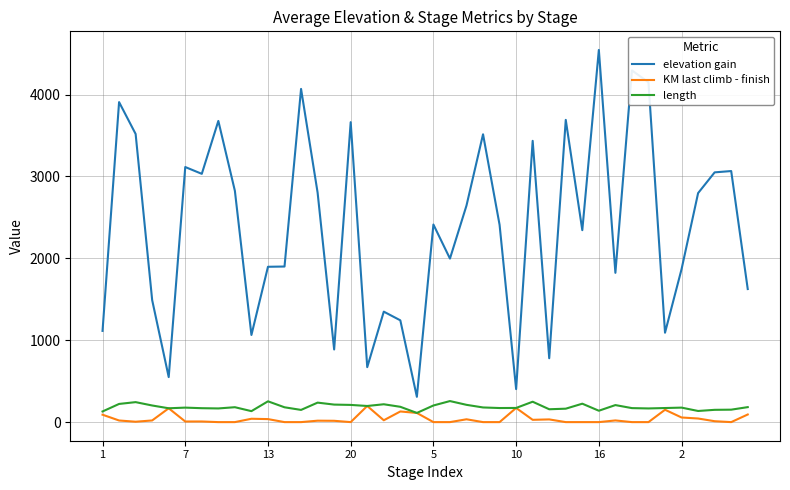

Which series has the widest spread of values?

elevation gain